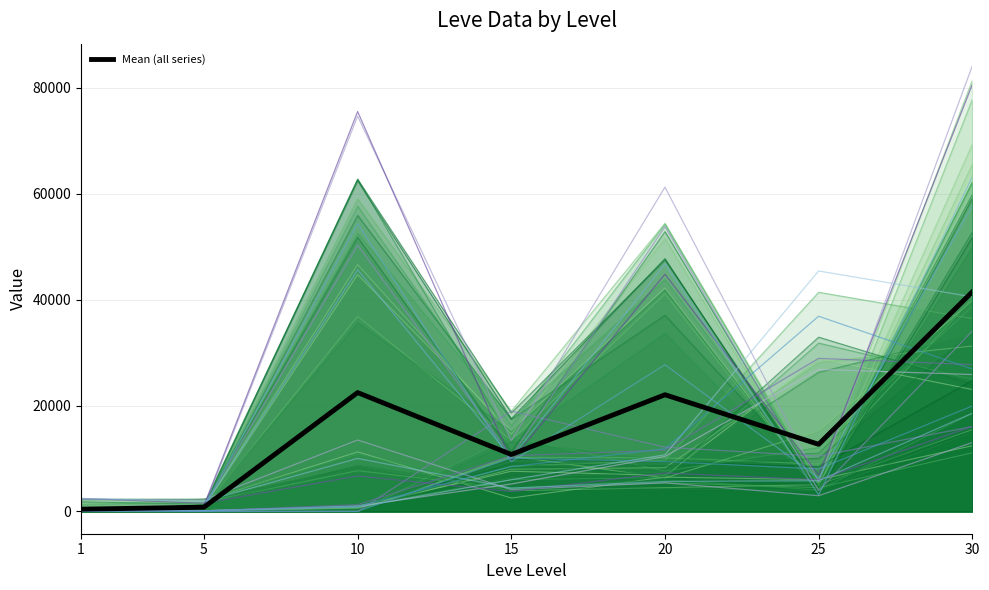

What is the minimum value shown in the chart?

430.2